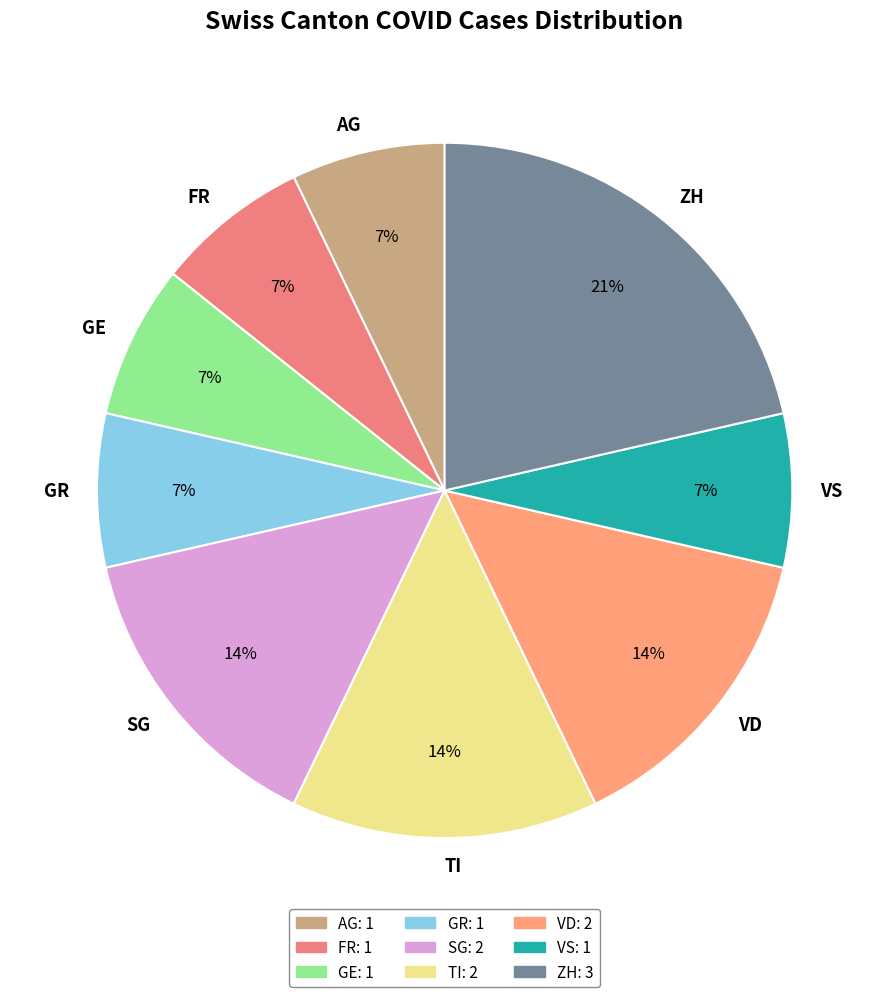

Does any single category account for the majority?

No